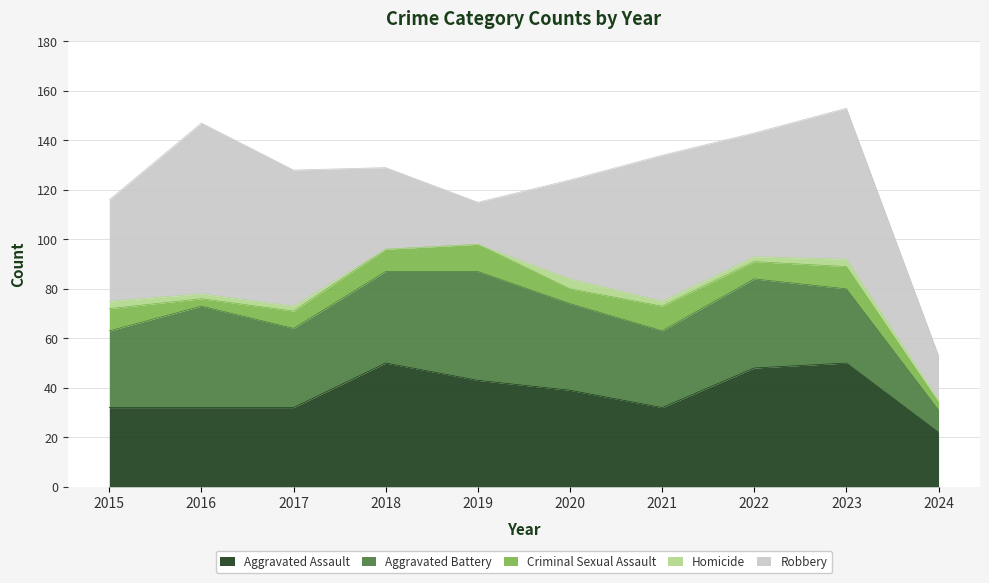

How many Homicide values are between 1 and 3?

7